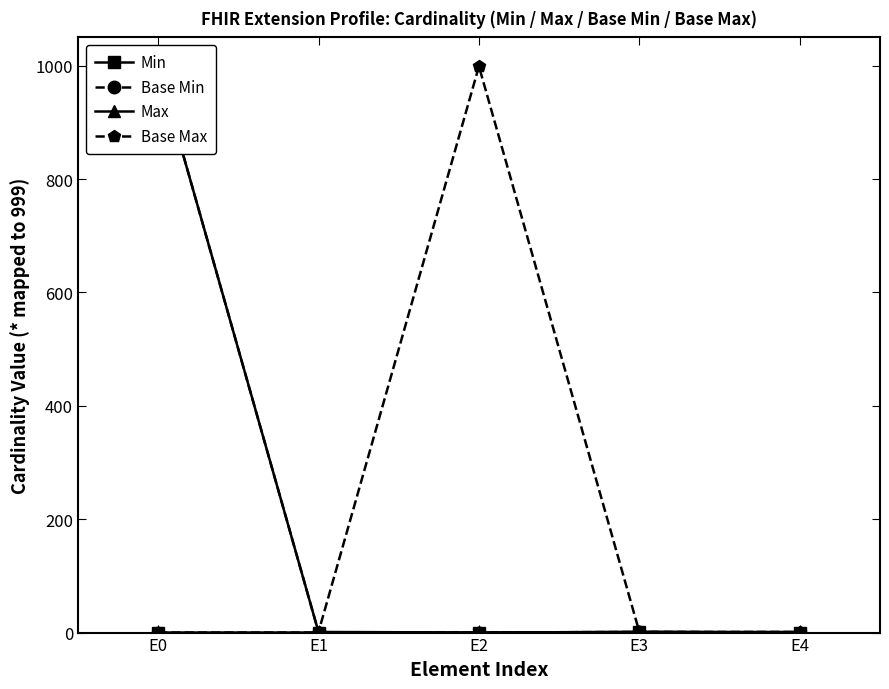

Between E3 and E0, which is larger?

E3